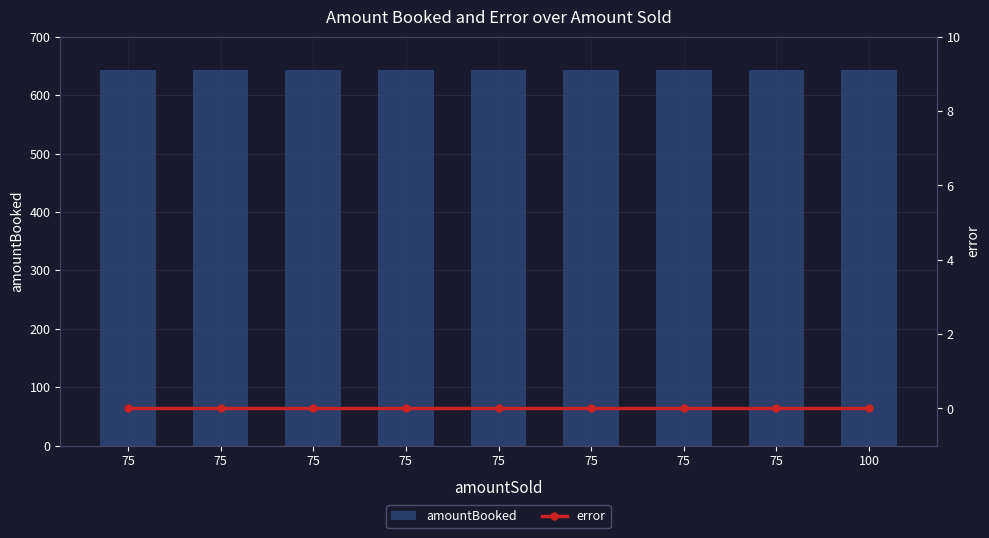

What is the minimum value for amountBooked?

643